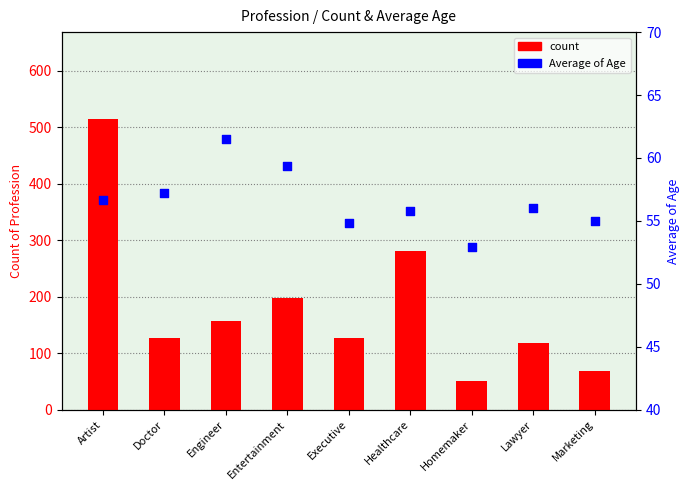

Which series contains the lowest Y value?

count